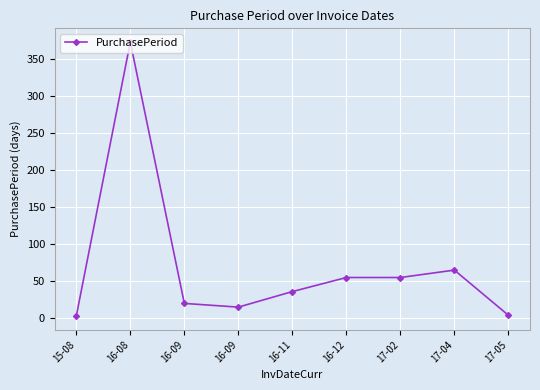

How many interior local peaks (higher than both neighbors) does the data have?

2